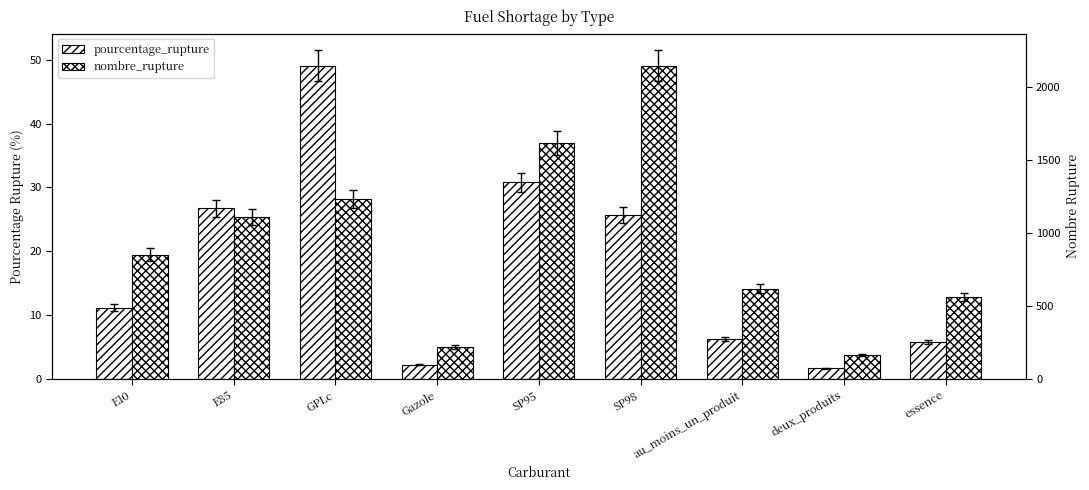

What is the value of the pourcentage_rupture bar at the 6th from the left?

25.7